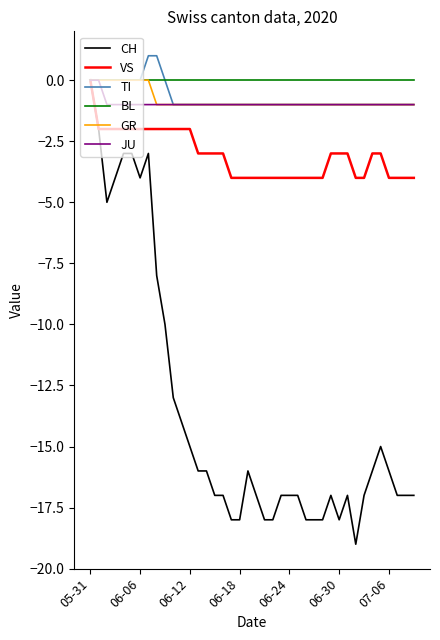

Which series has the widest spread of values?

CH